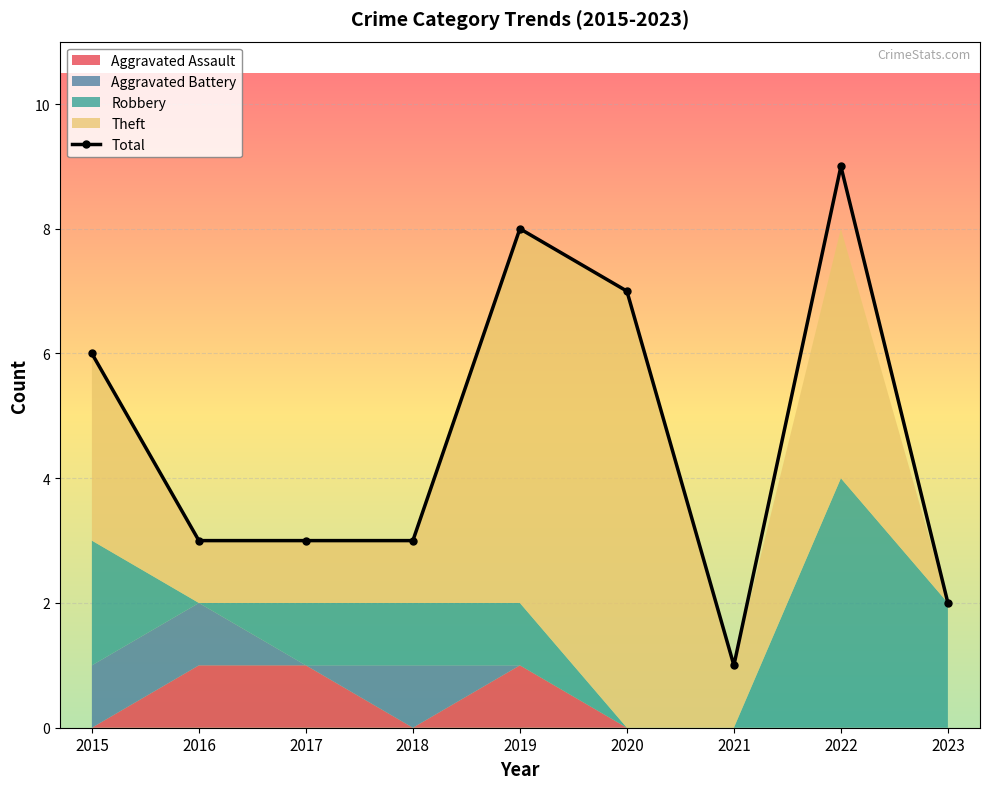

Is it true that the value at 2018 is 2?

False